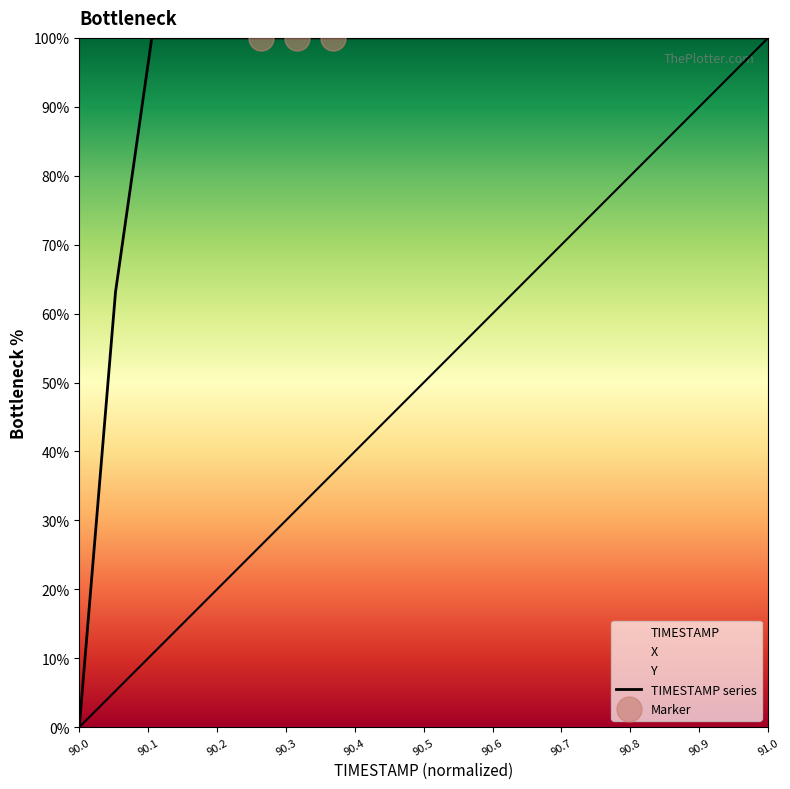

Which series changed the most between 90.5 and 91.7?

TIMESTAMP